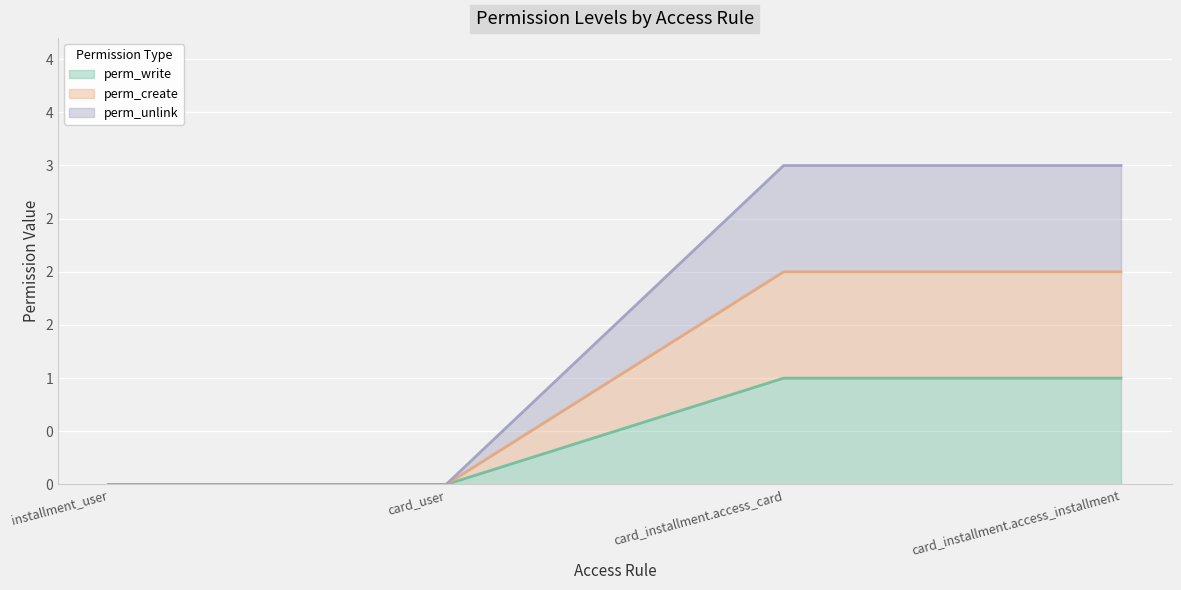

At how many categories does at least one series exceed 2?

2